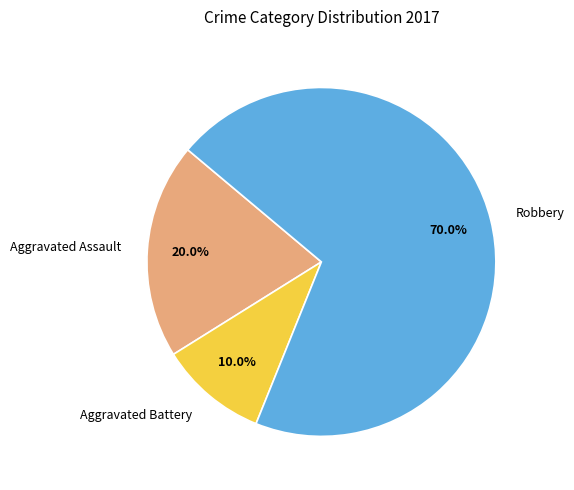

Which has a higher value, Aggravated Battery or Robbery?

Robbery